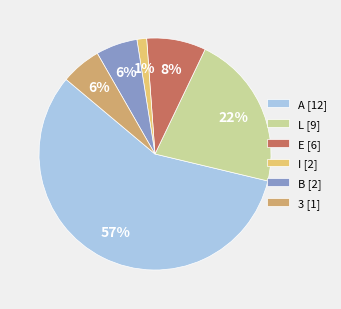

To the nearest percent, what is the average slice percentage?

17%